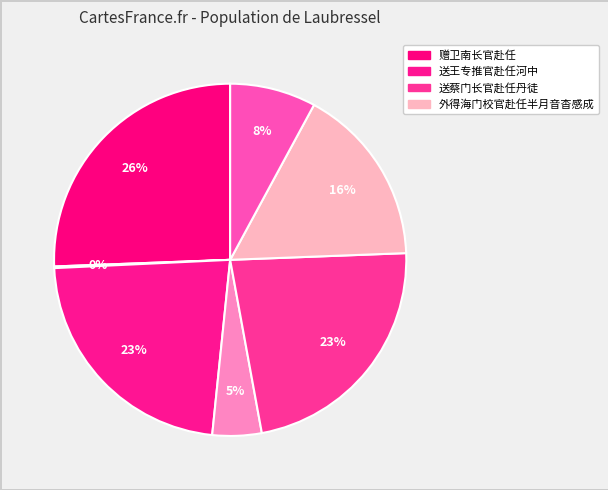

Rank the categories by value from highest to lowest.

赠卫南长官赴任, 送蔡门长官赴任丹徒, 送王专推官赴任河中, 外得海门校官赴任半月音杳感成, 送蔡门长官赴任丹徒, 送王专推官赴任河中, 赠卫南长官赴任